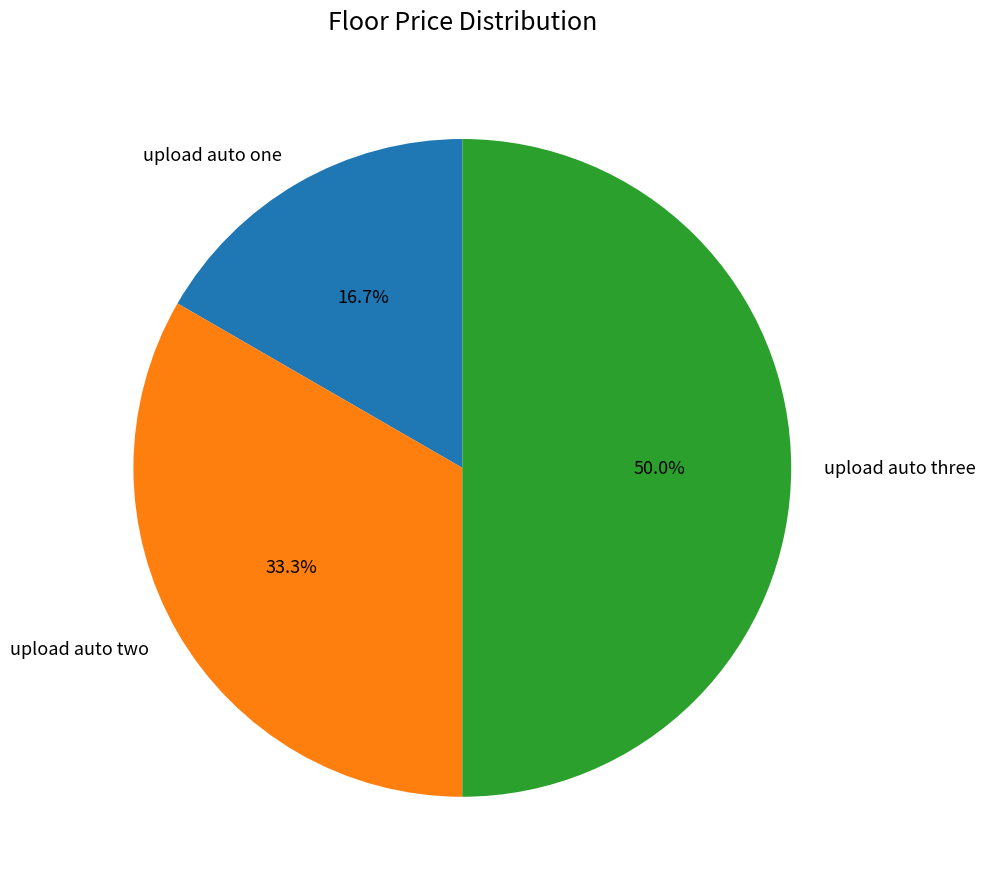

Rank the categories by value from highest to lowest.

upload auto three, upload auto two, upload auto one